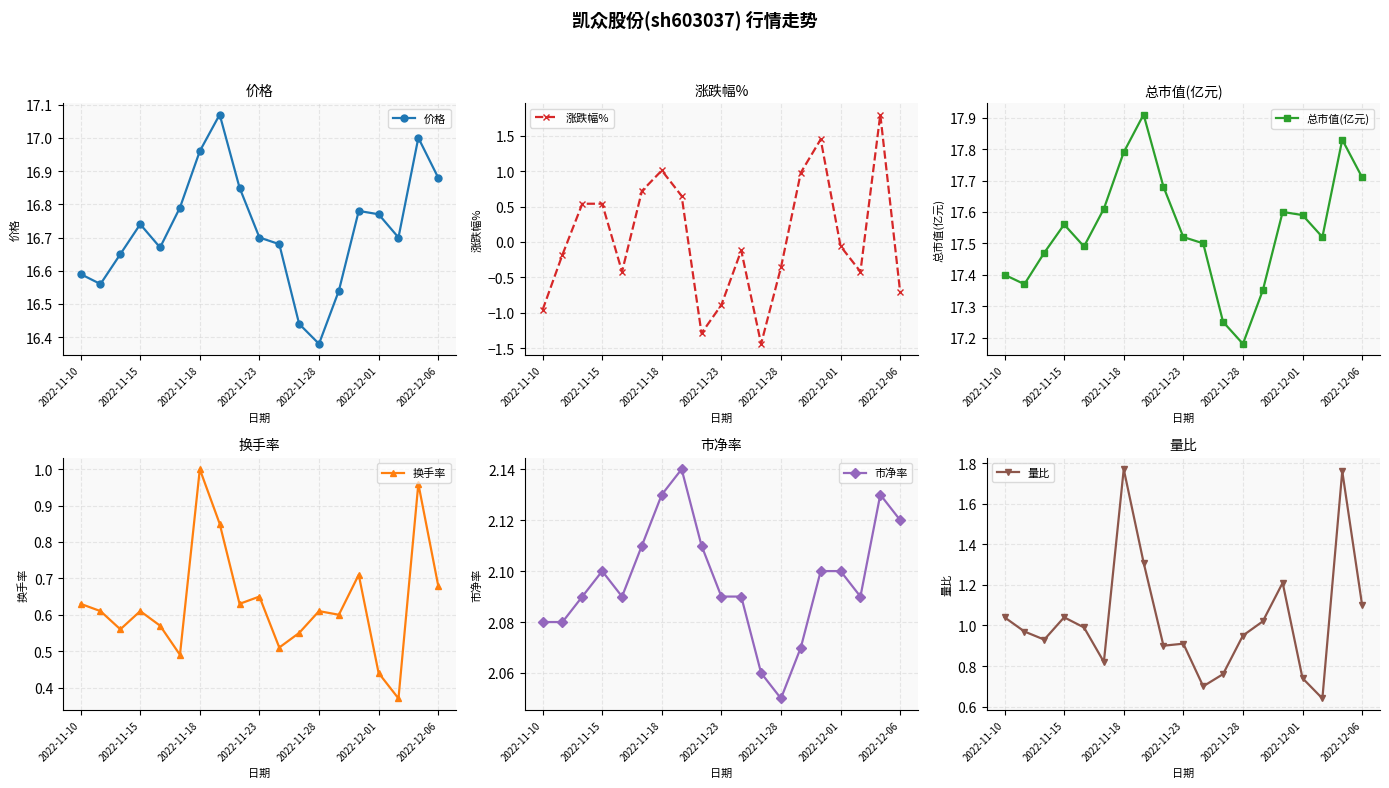

What is the average value of the 量比 series?

1.0